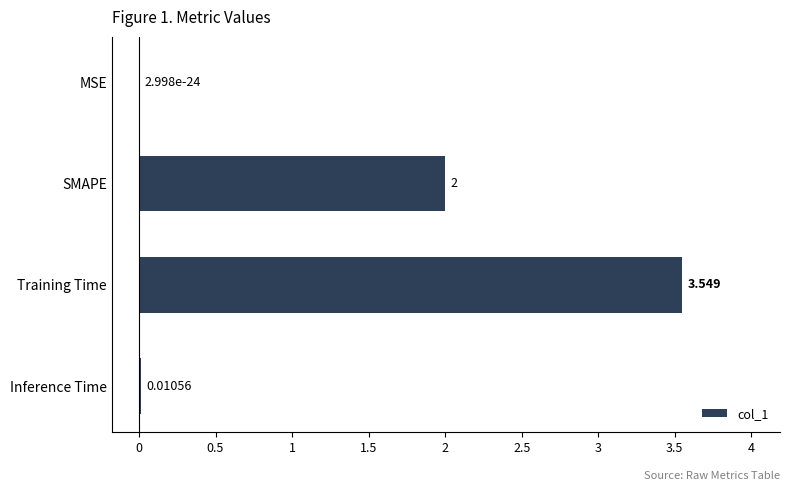

Which category has the highest value across all series?

Training Time